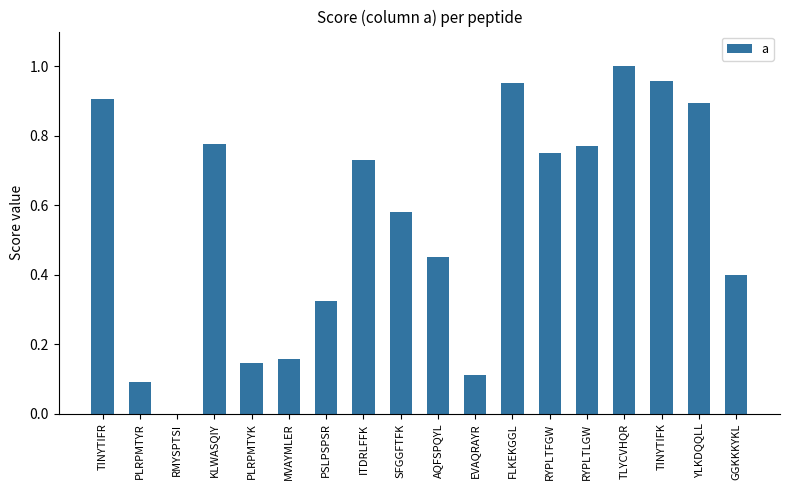

Are the bars grouped side by side (vs. stacked)?

No